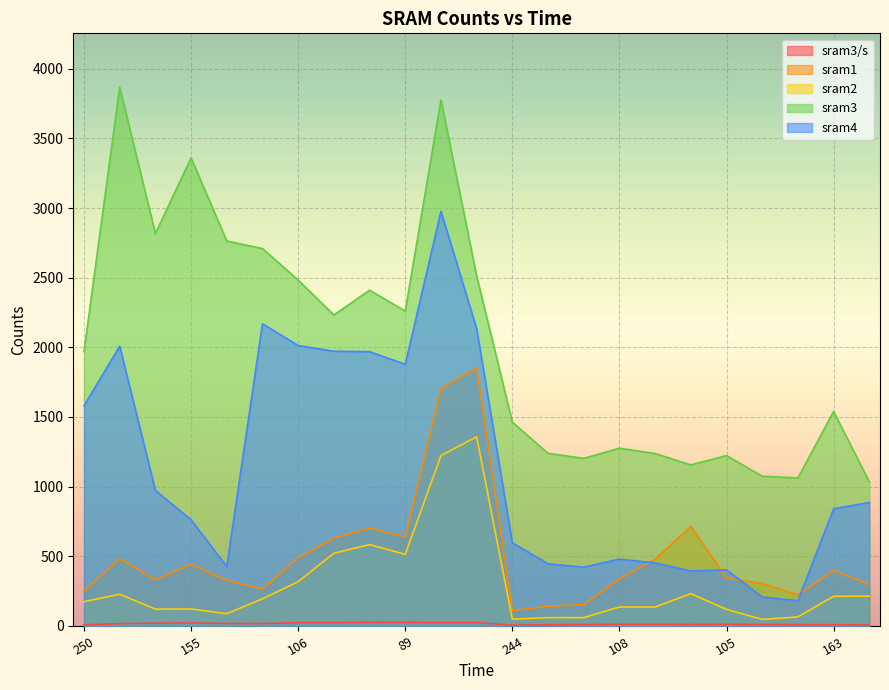

Where is sram3/s nearest to the value 15?

229